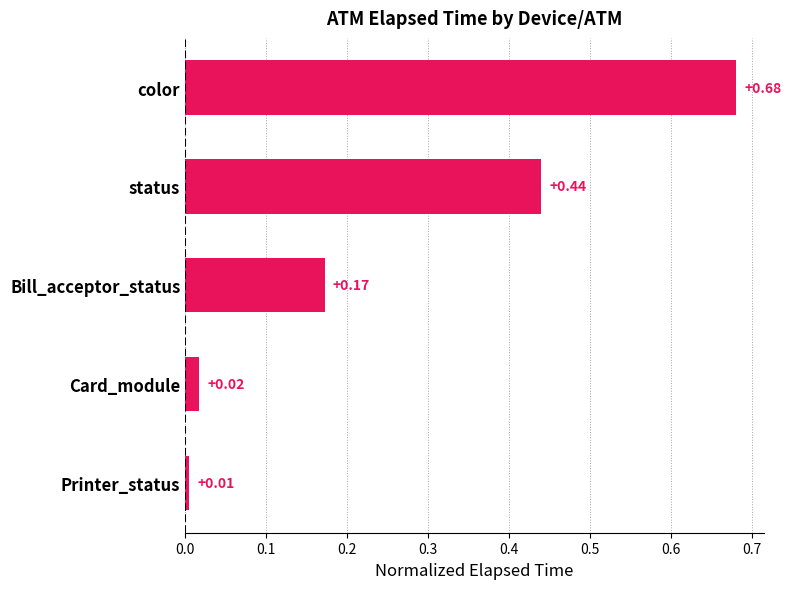

What is the average value?

0.3